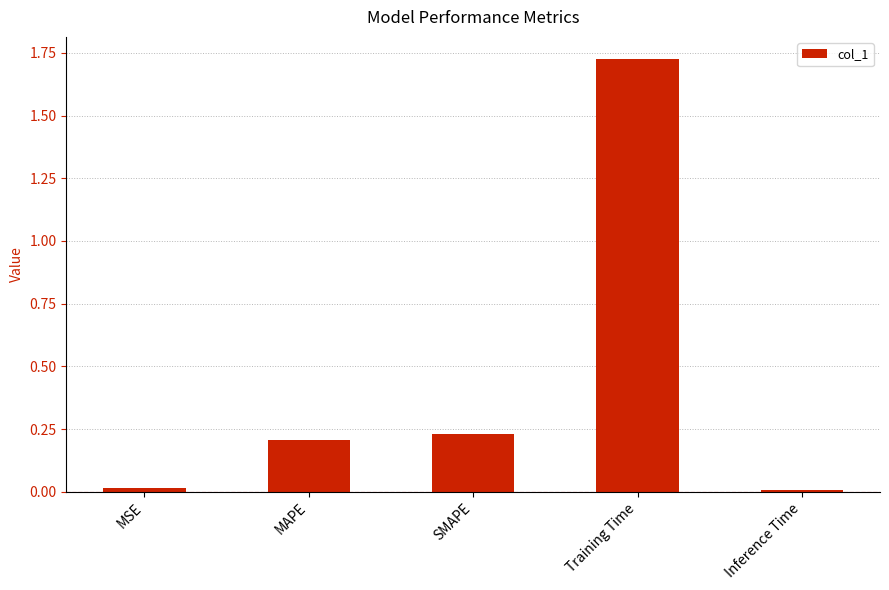

The chart shows a value of 0.1 at MAPE. True or false?

False